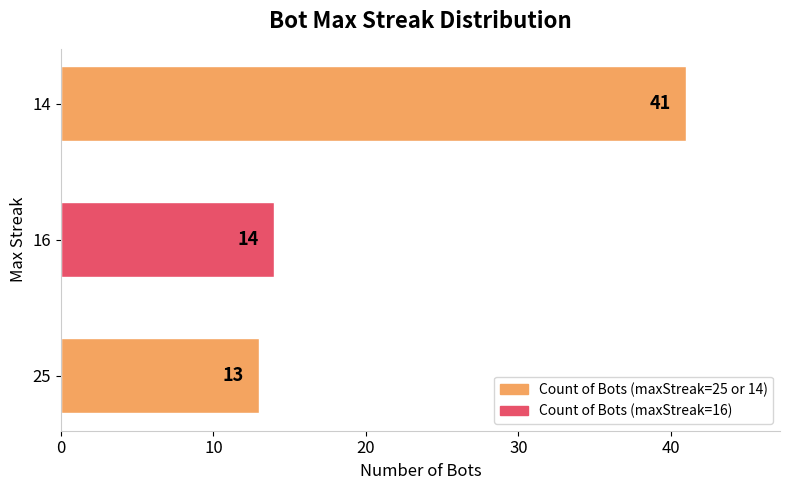

Are the bars grouped side by side (vs. stacked)?

No